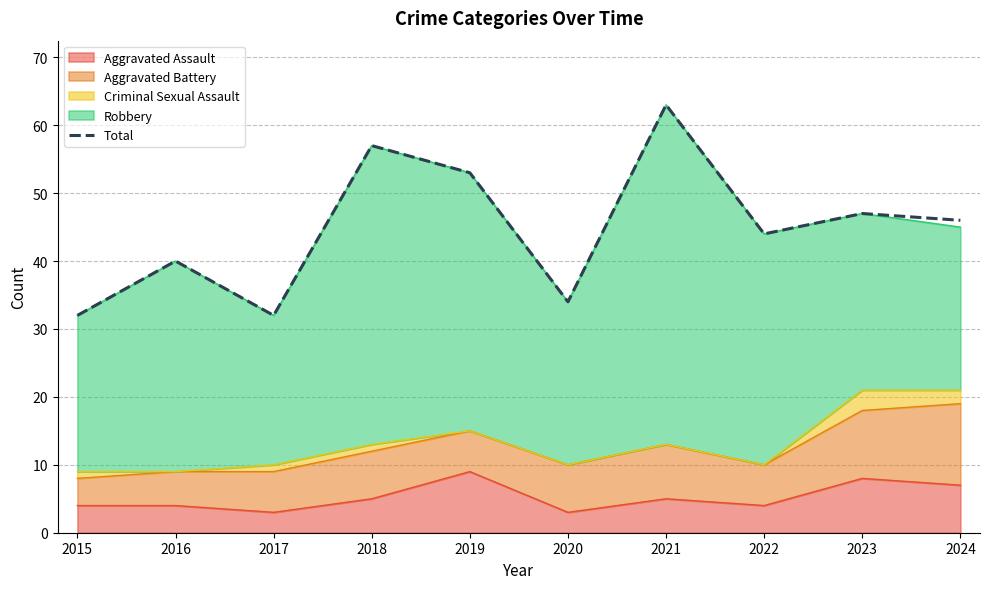

True or false: the data shows 60 at 2022.

False